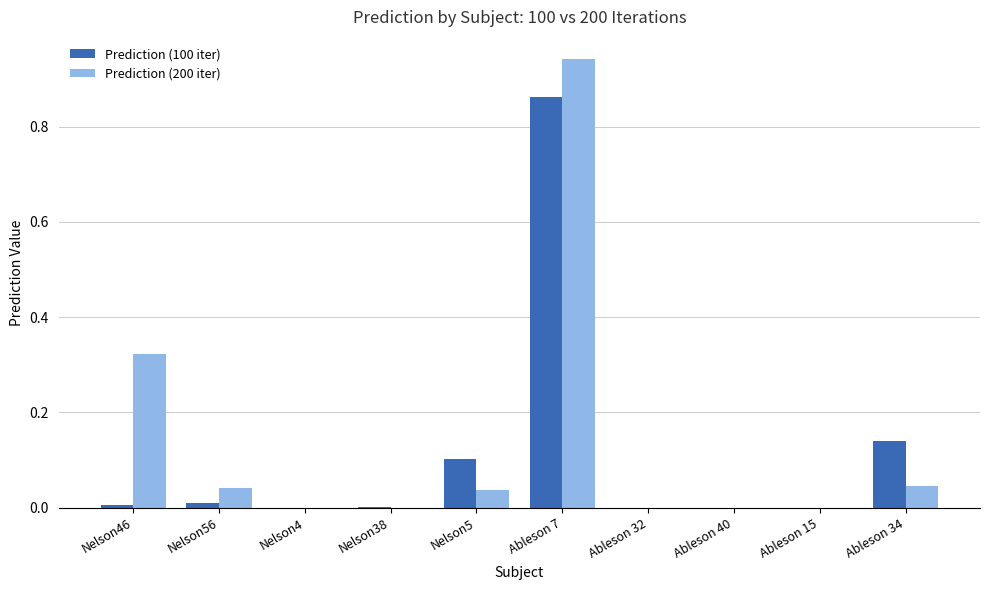

What is the sum of all Prediction (100 iter) values?

1.1